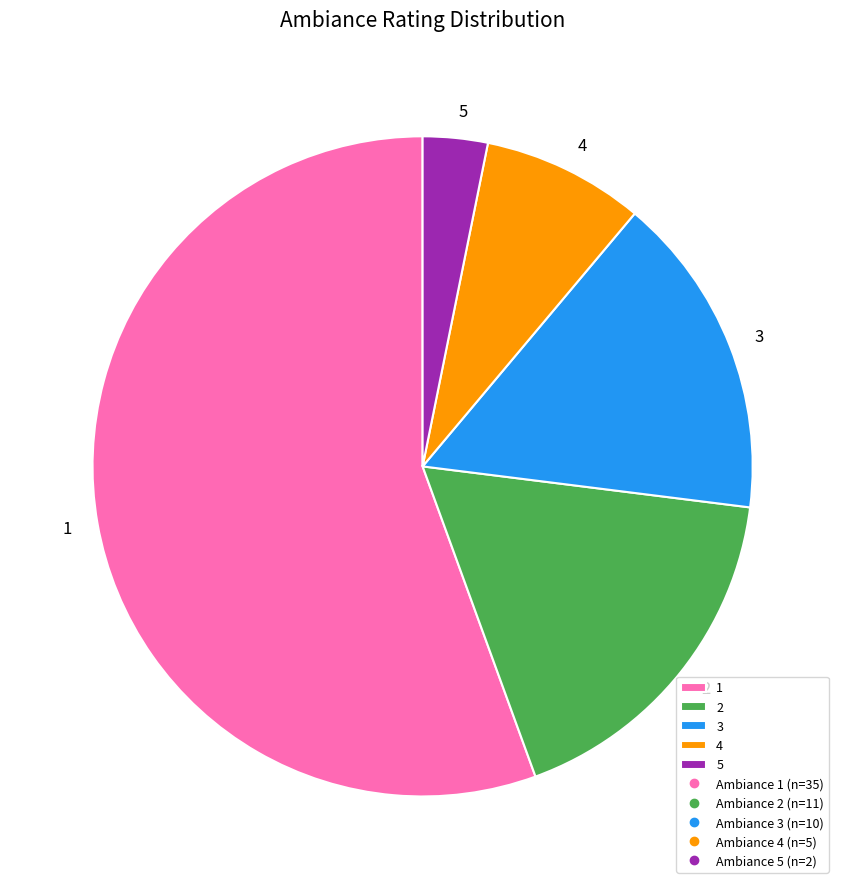

How many segments does this pie chart have?

5